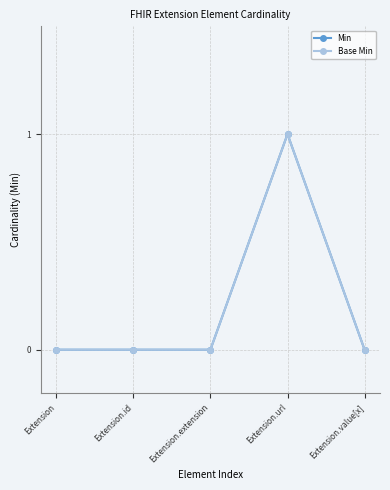

Is this an area chart (filled region under the line)?

No